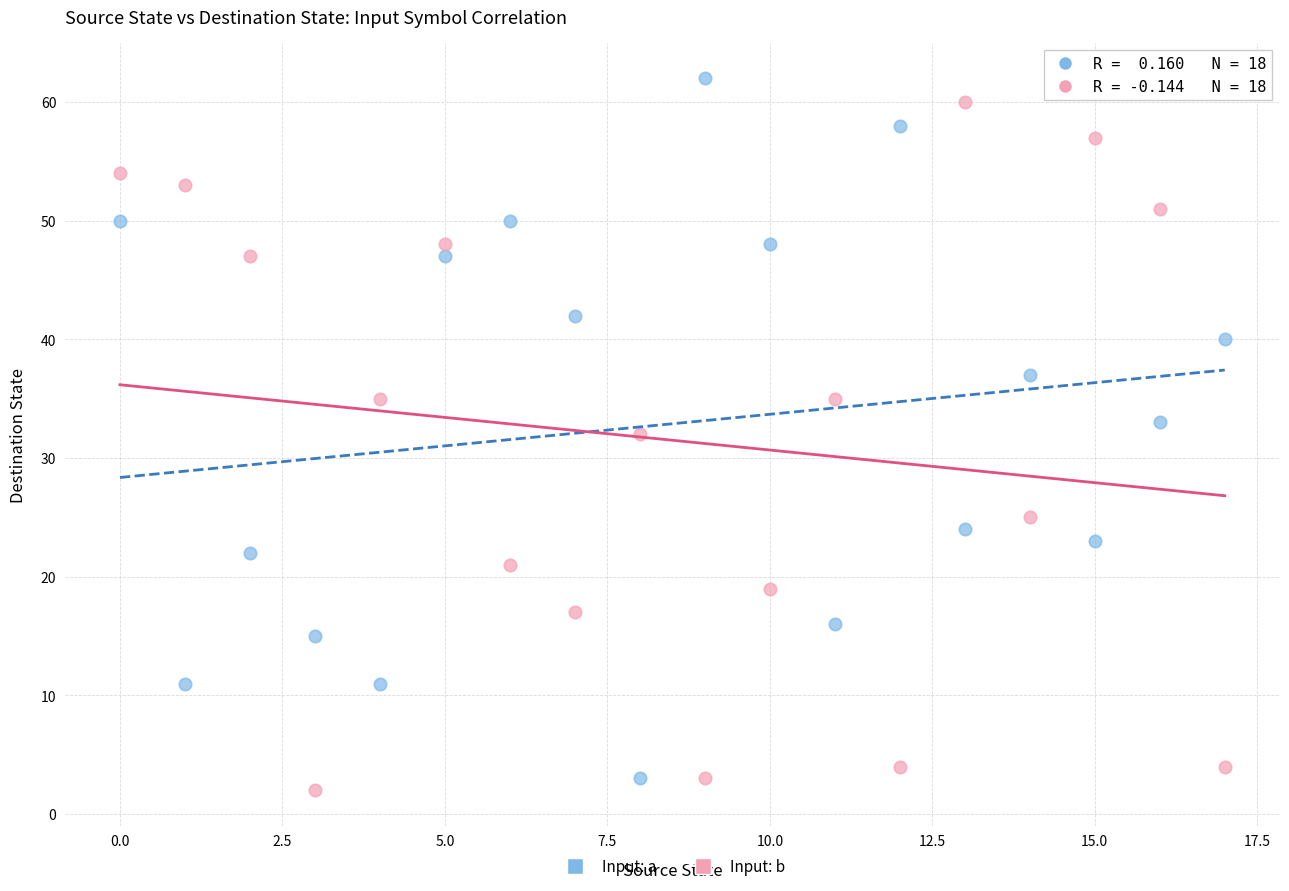

Which series contains the highest Y value?

Input: a